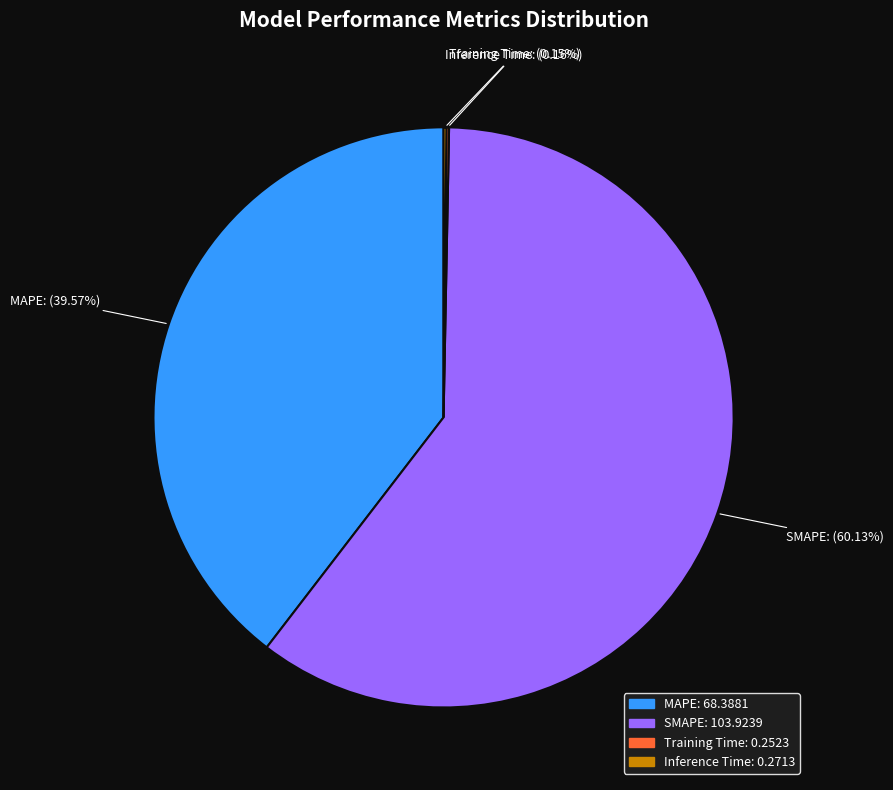

Is MAPE the majority of the pie?

No